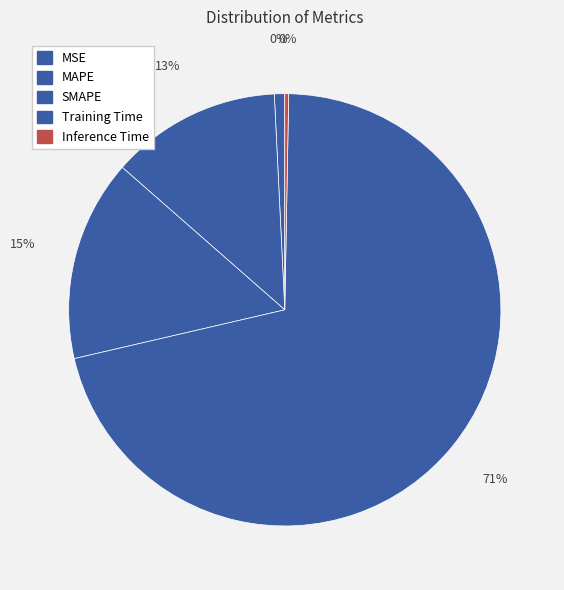

What is the change in value from MSE to MAPE?

+0.3